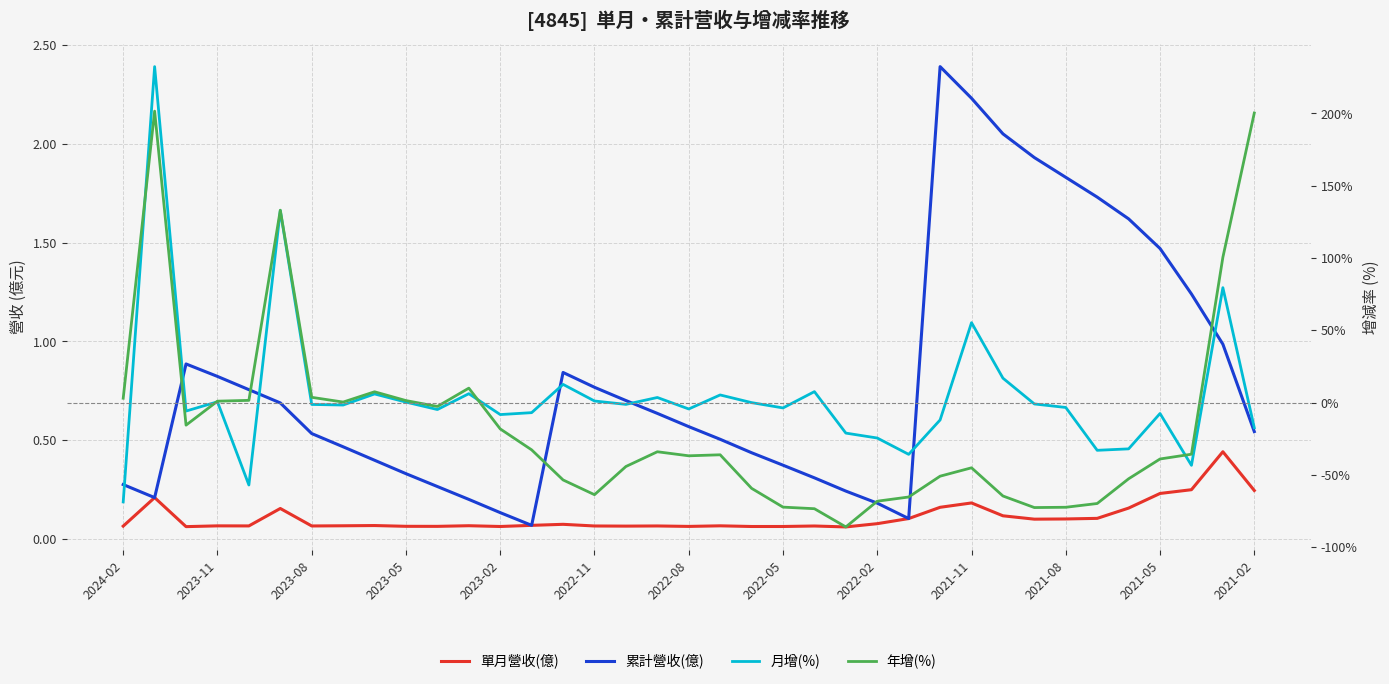

What are all the series names shown in the legend?

單月營收(億), 累計營收(億), 月增(%), 年增(%)